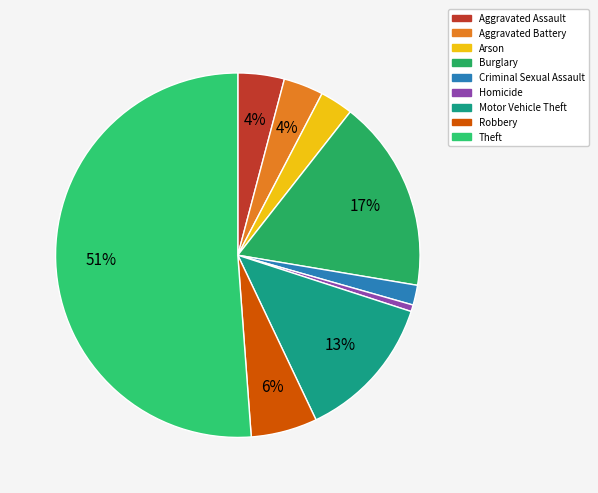

To the nearest percent, what portion does Aggravated Battery represent?

4%